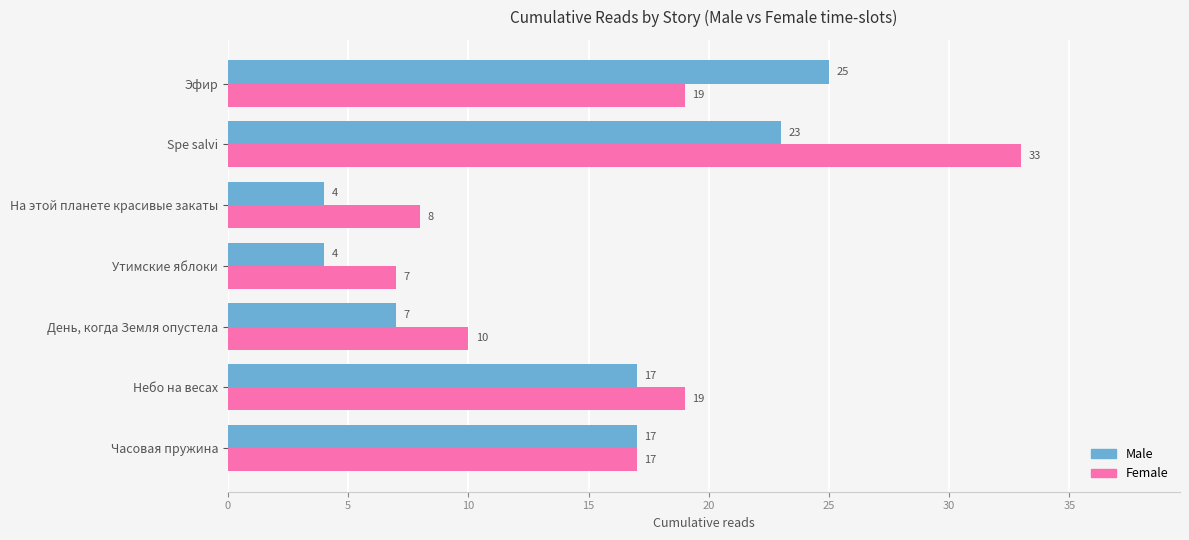

At how many categories does at least one series exceed 4?

7